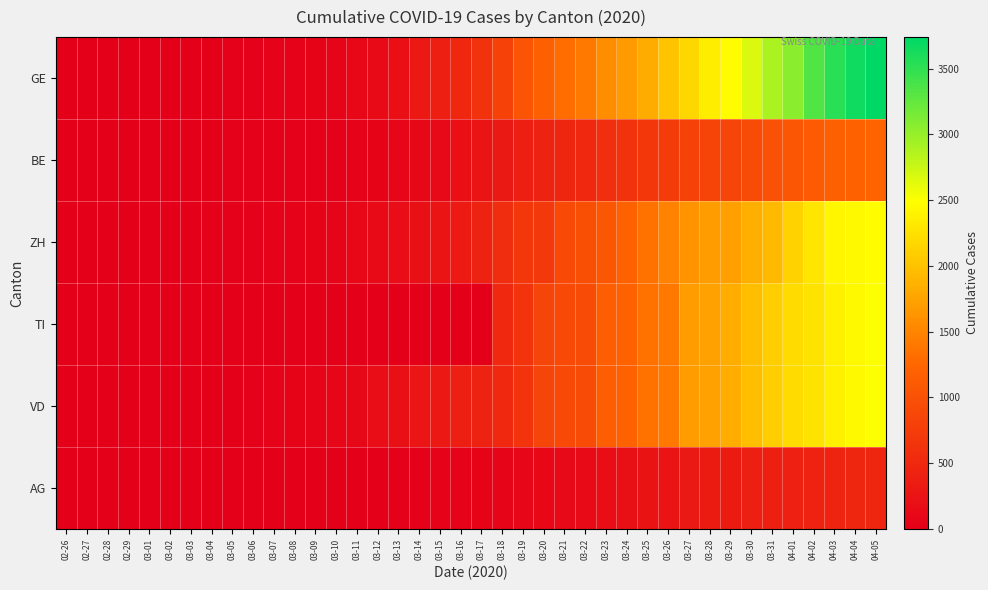

Rank the series at 03-16 from highest to lowest value.

GE, VD, ZH, BE, AG, TI